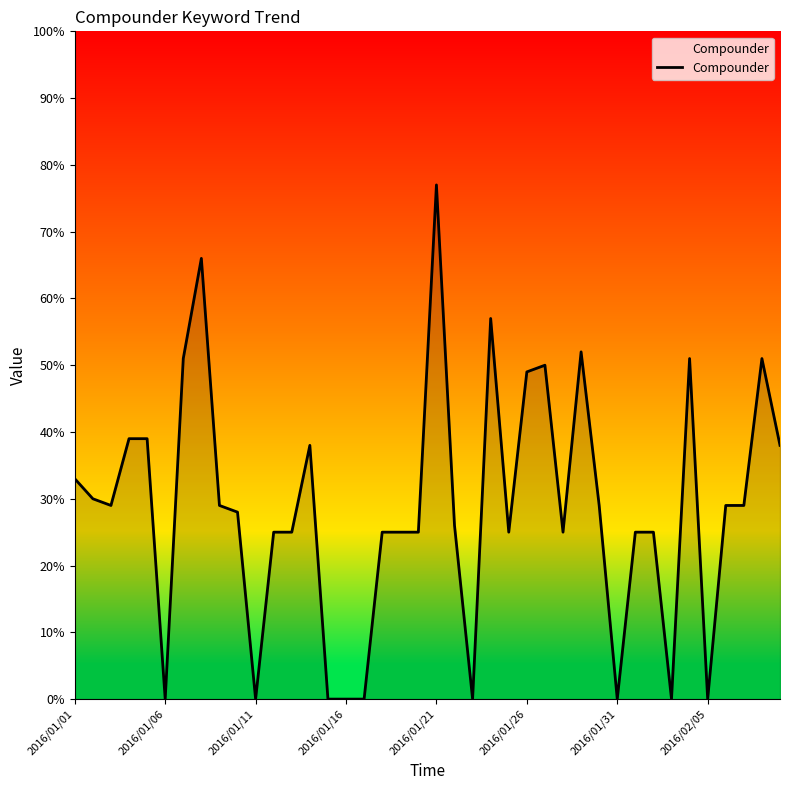

What is the difference between the maximum and minimum values?

77